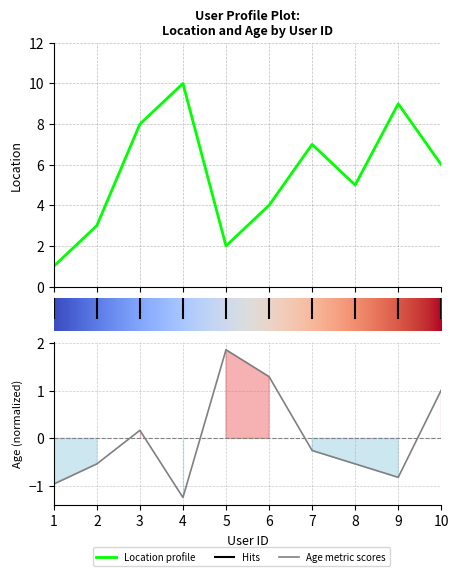

How many values in the age series are below 0?

6